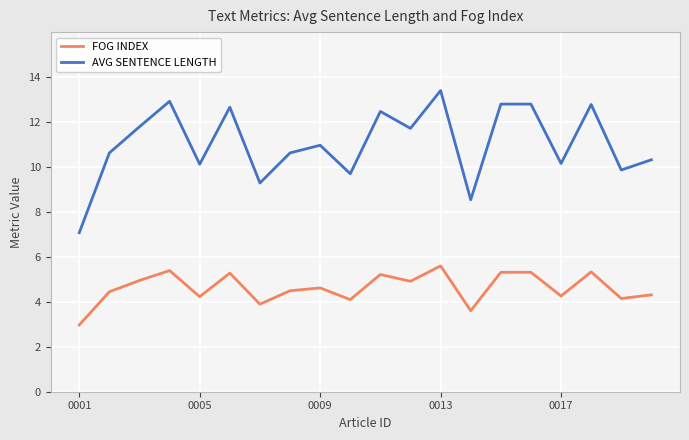

True or false: FOG INDEX and AVG SENTENCE LENGTH cross at least once.

False